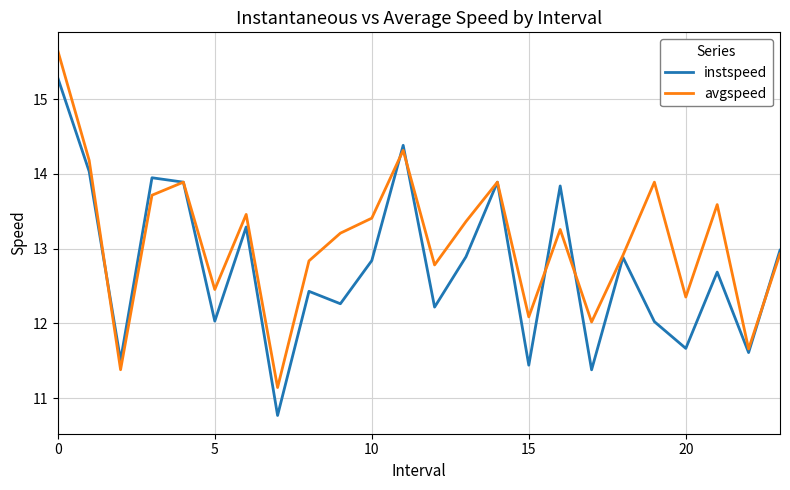

List the series in order of their peak value, highest first.

avgspeed, instspeed